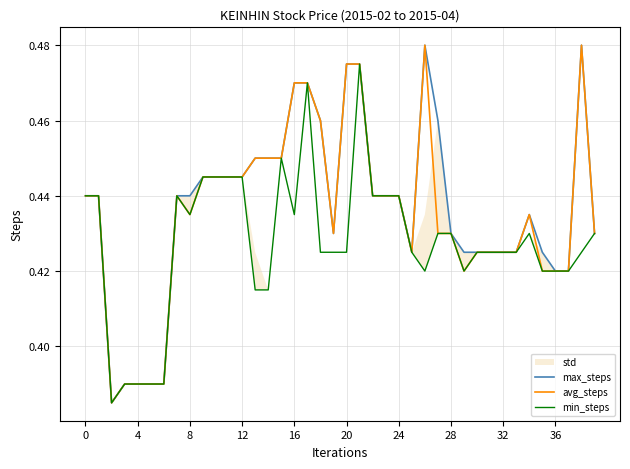

What is the smallest value displayed?

0.4